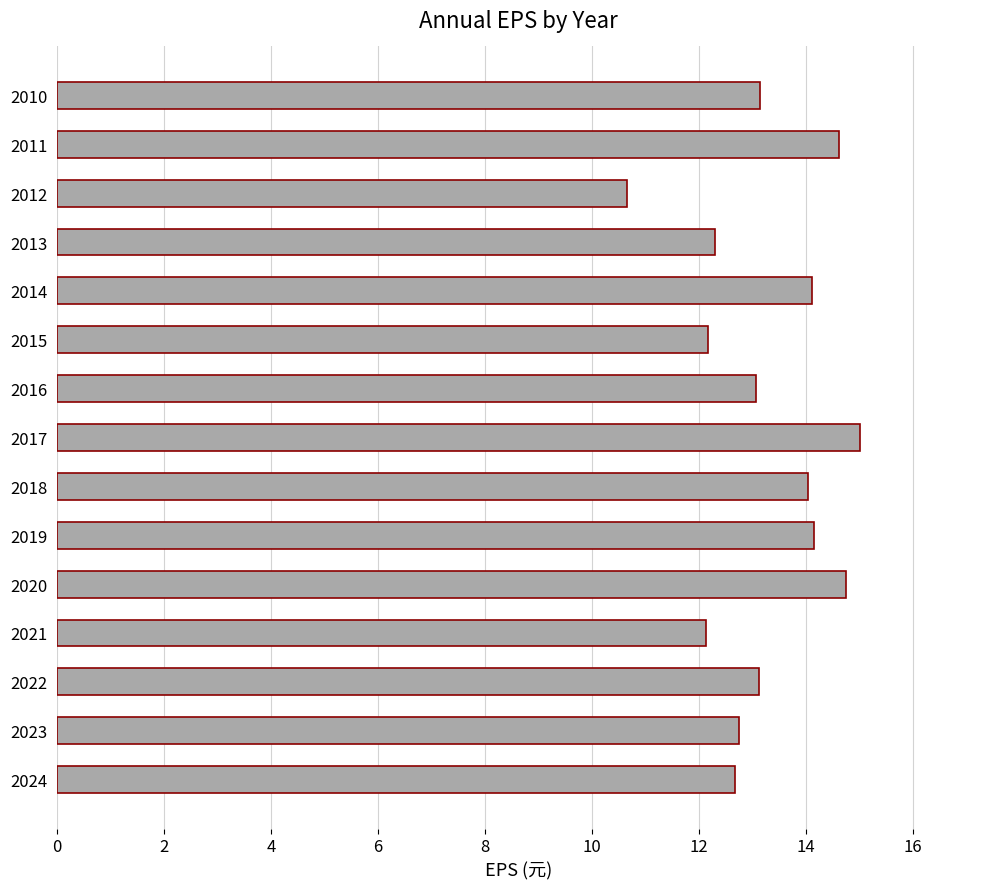

Does the chart contain stacked bars?

No